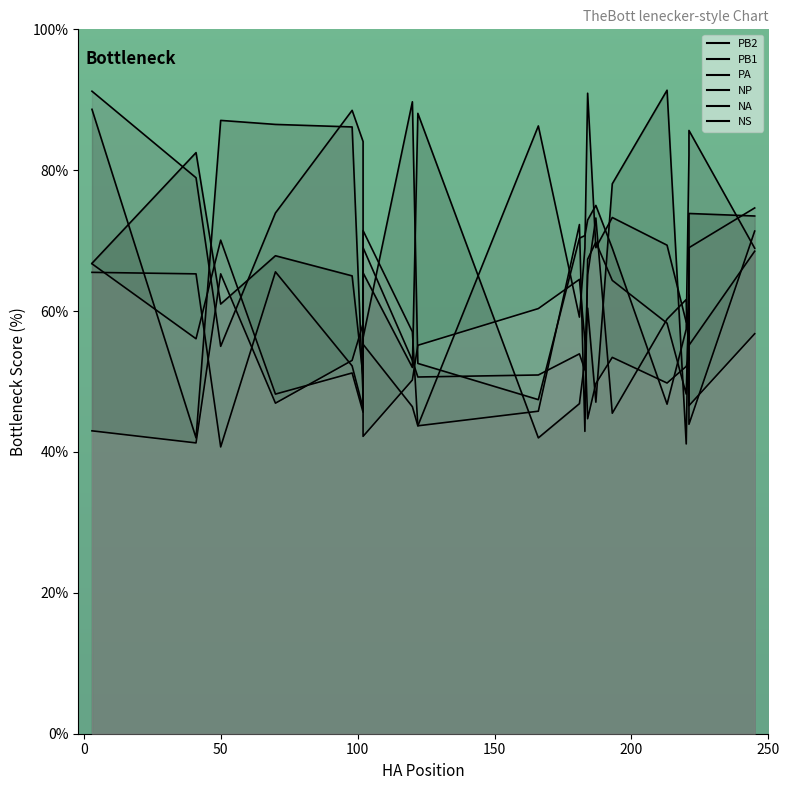

Which has a higher value, 50 or 102?

102